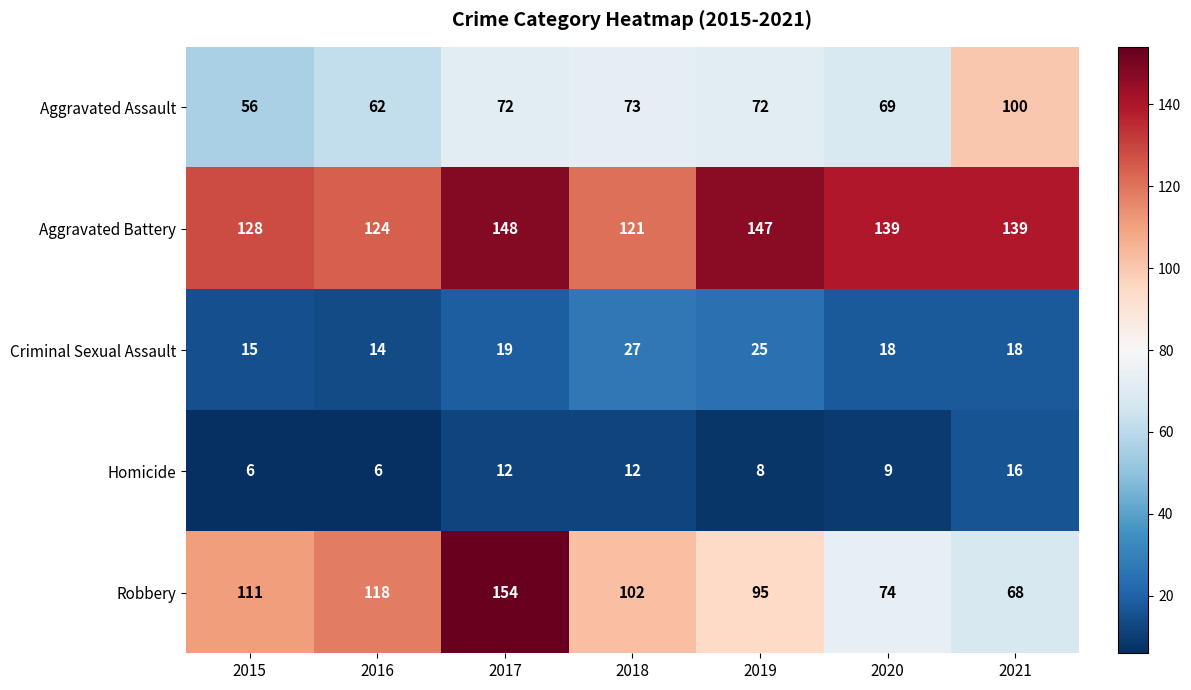

What is the sum of all Robbery values?

722